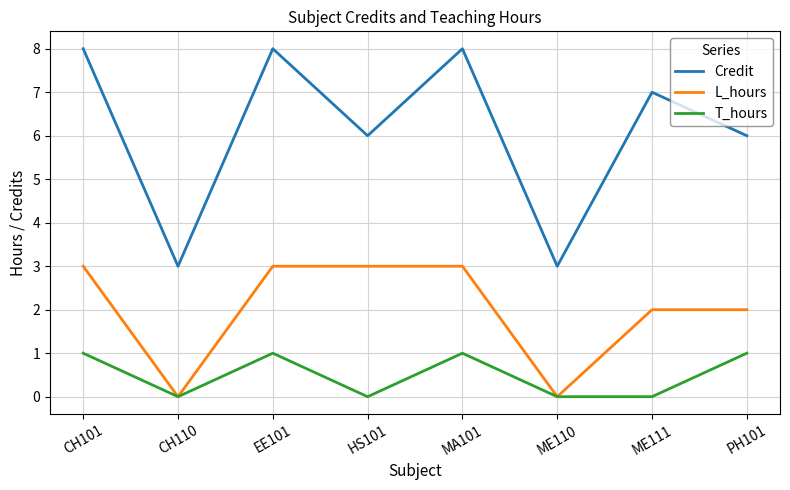

What are all the series names shown in the legend?

Credit, L_hours, T_hours